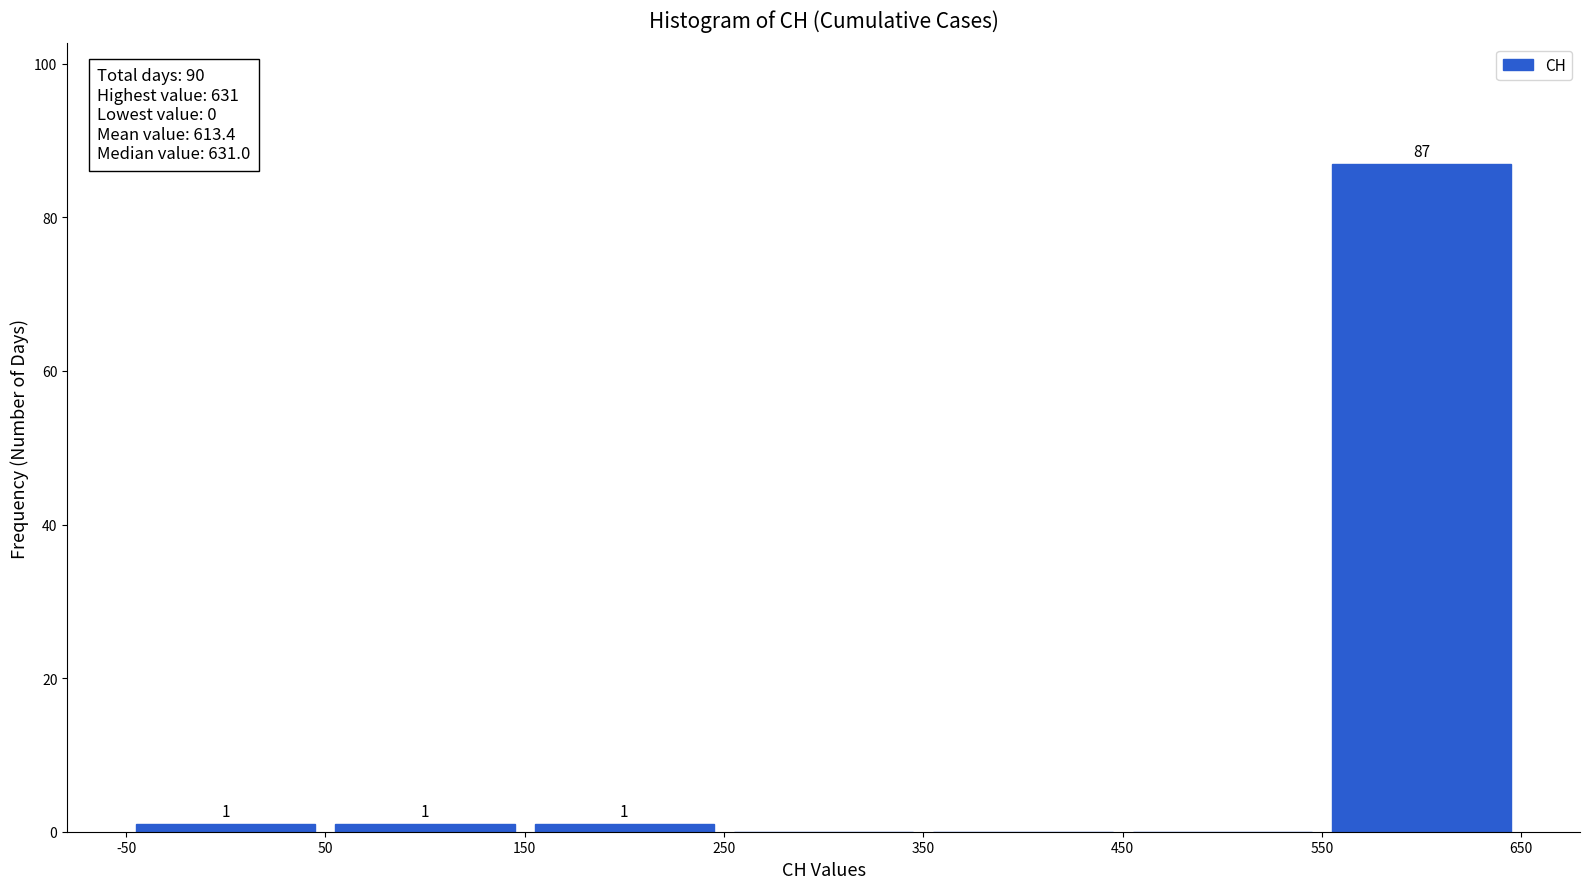

Which range on the x-axis has the tallest bar?

550 to 650